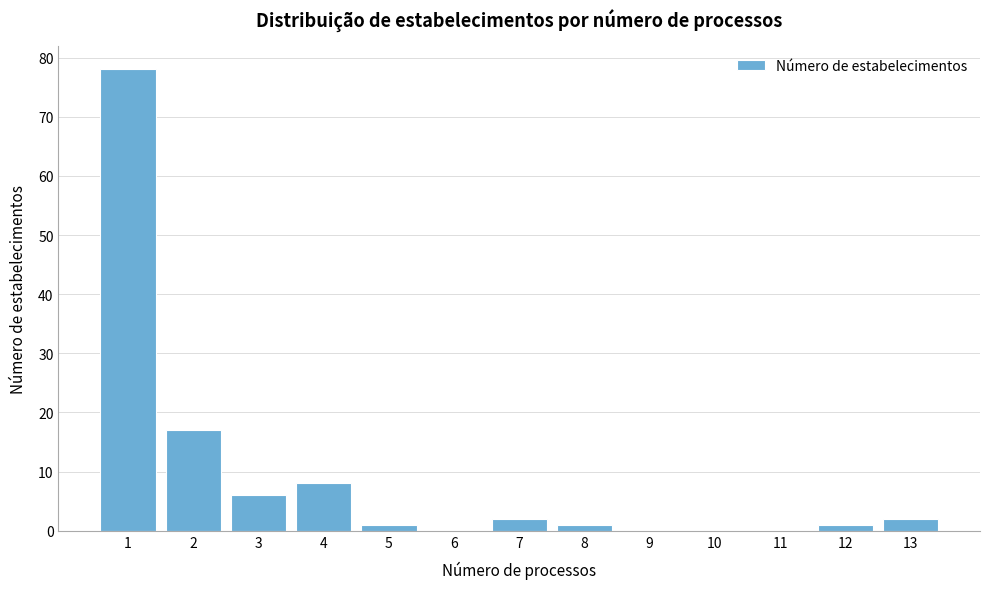

Reading left to right, list all the values displayed in this chart.

1=78	2=17	3=6	4=8	5=1	6=0	7=2	8=1	9=0	10=0	11=0	12=1	13=2